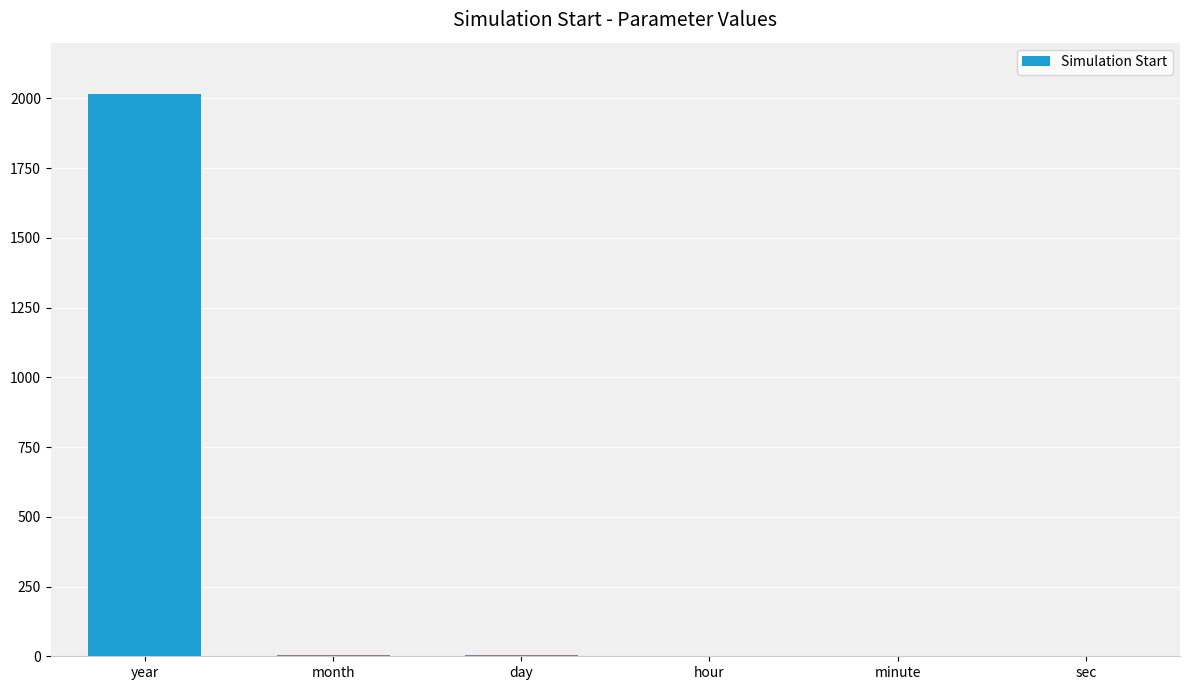

The value at year is 3412. True or false?

False